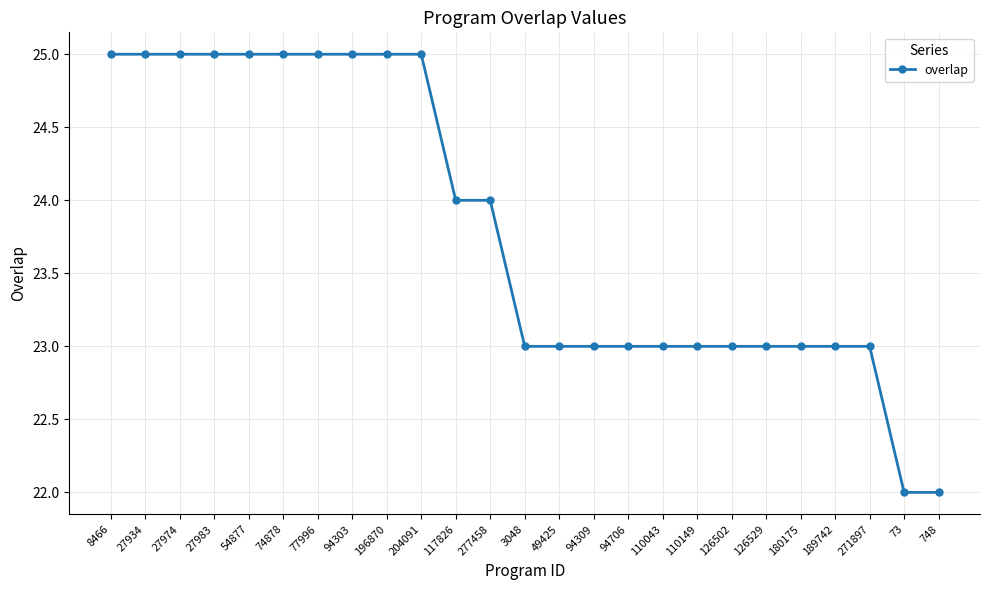

What position from the left is 27934?

2